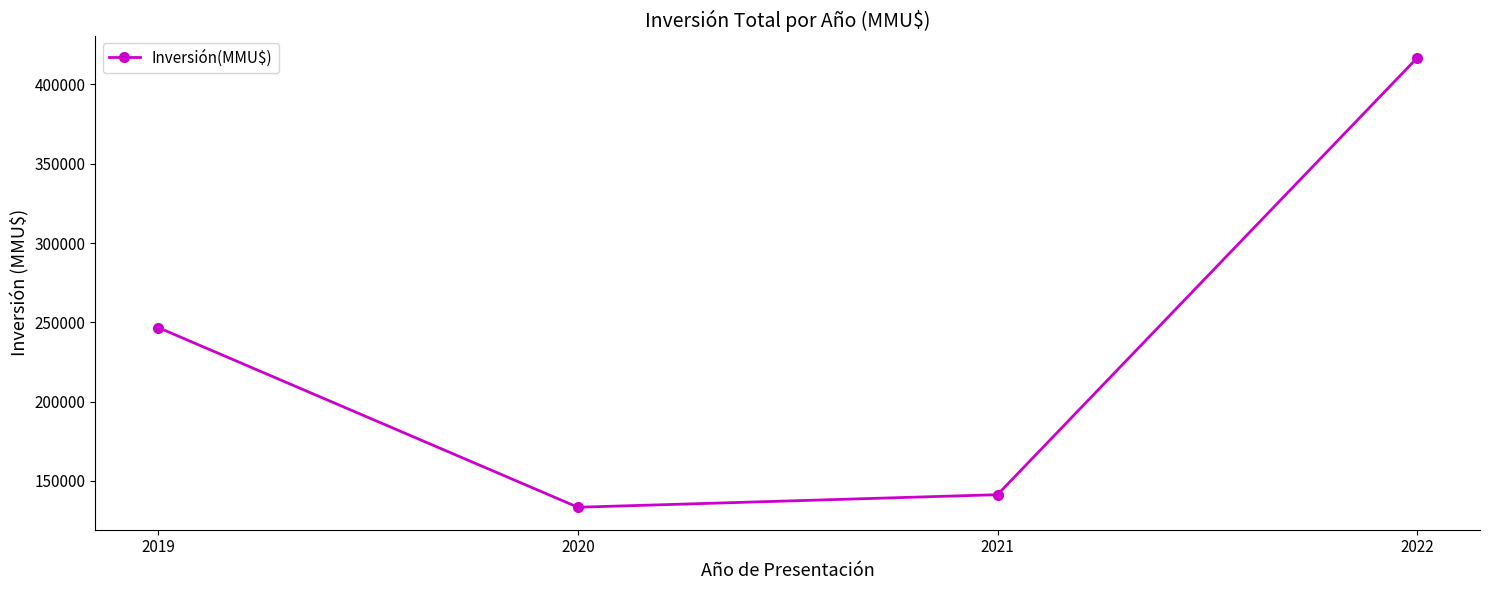

True or false: there are more than 2 points higher than both neighbors.

False